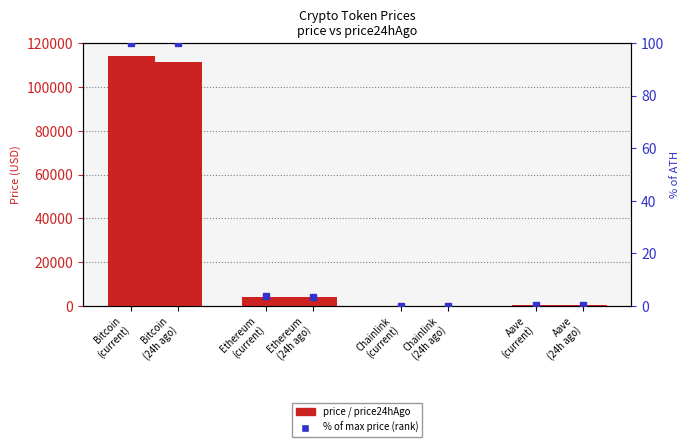

Are the bars horizontal?

No